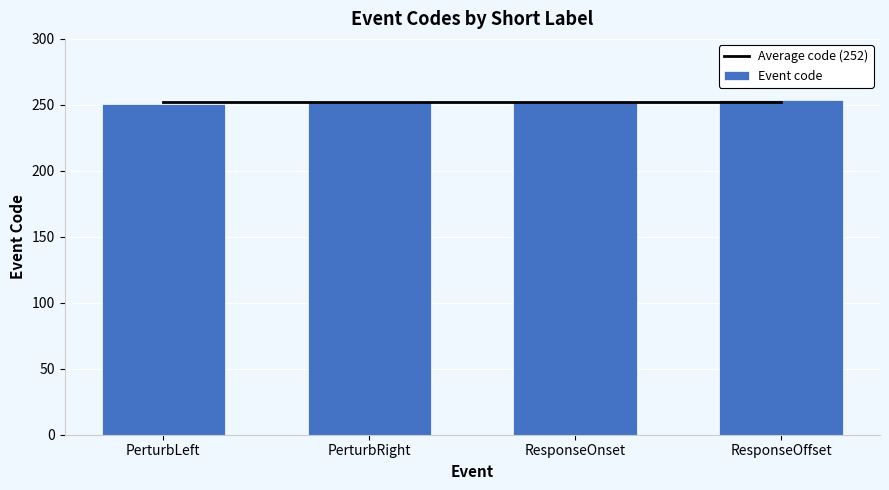

What are all the series names shown in the legend?

Average code (252), Event code